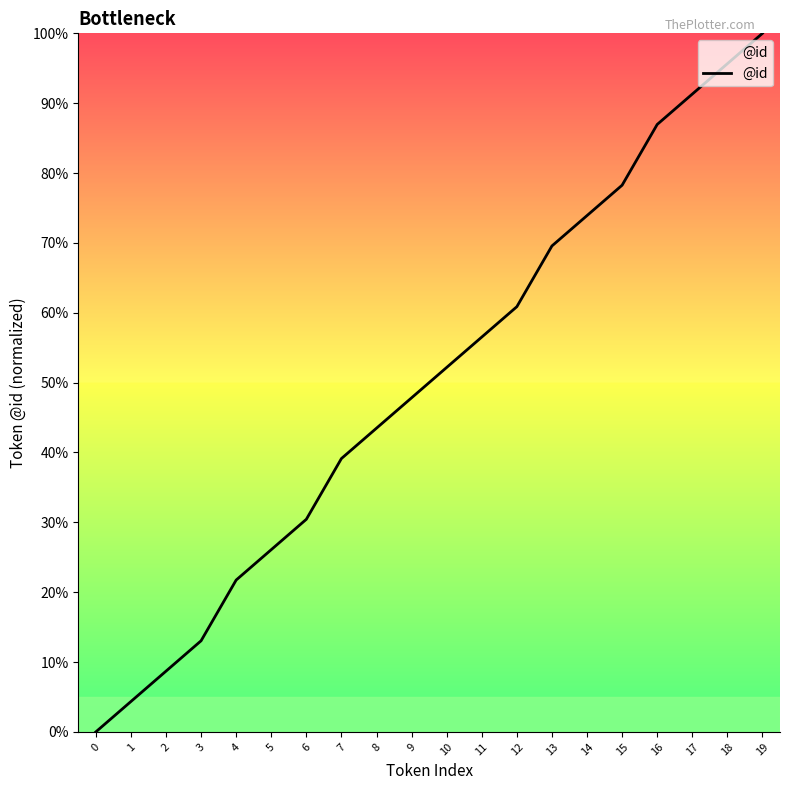

Rank the categories by value from highest to lowest.

19, 18, 17, 16, 15, 14, 13, 12, 11, 10, 9, 8, 7, 6, 5, 4, 3, 2, 1, 0